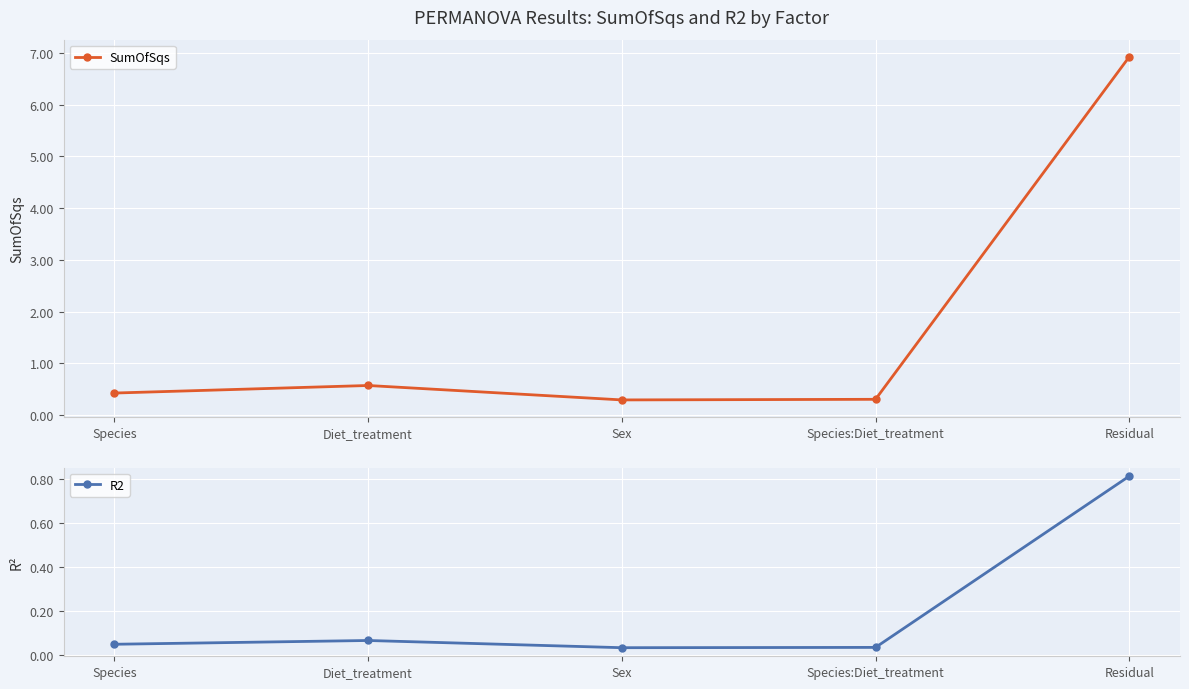

What is the lowest value of the SumOfSqs series?

0.3